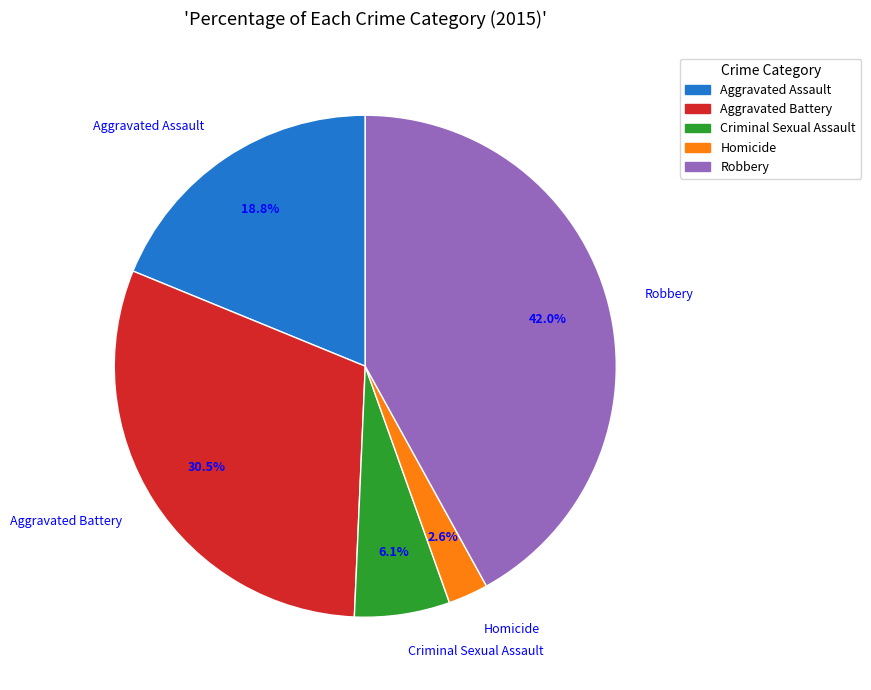

How many slices are in this pie chart?

5